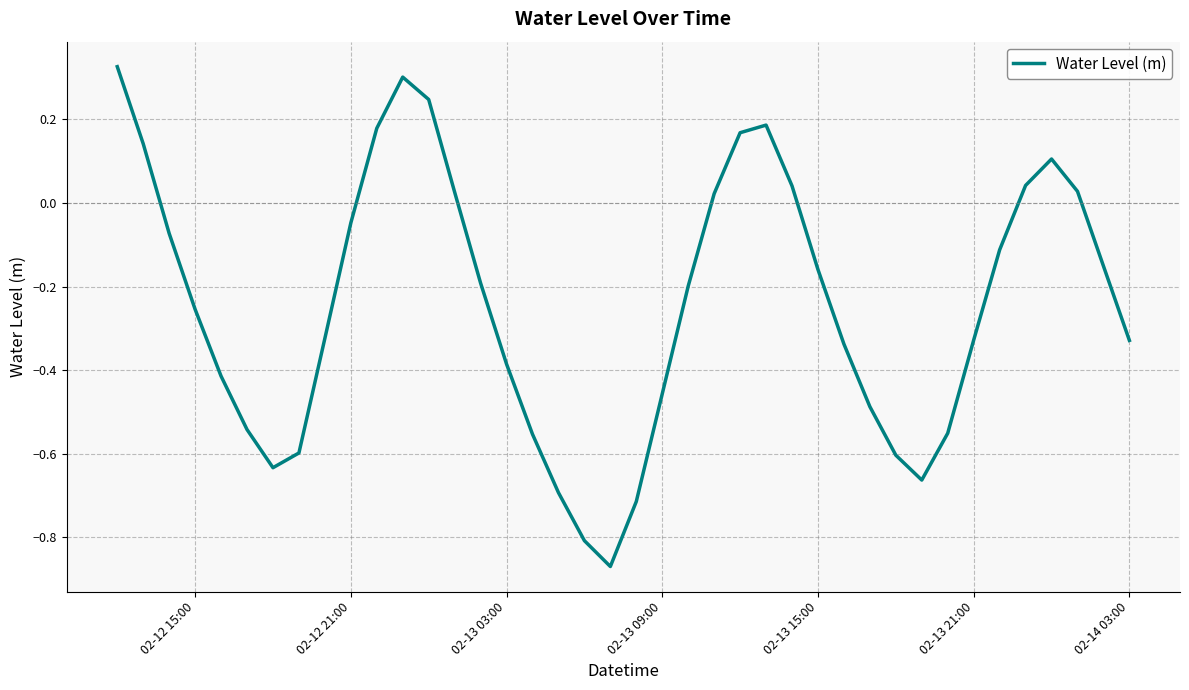

What is the difference between the maximum and minimum values?

1.2